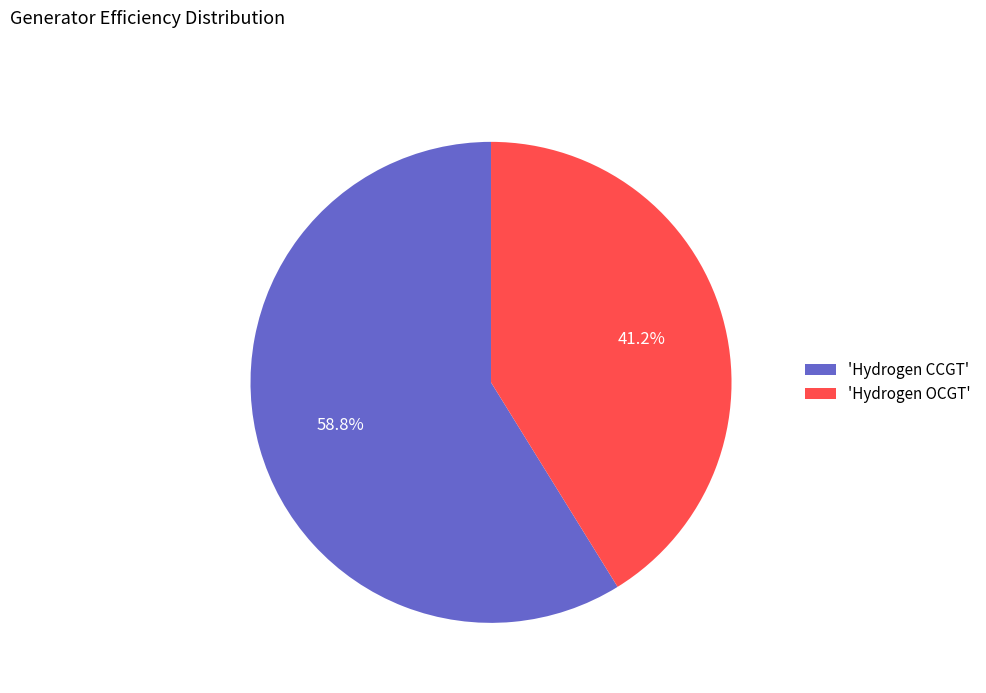

Is 'Hydrogen OCGT' the majority of the pie?

No